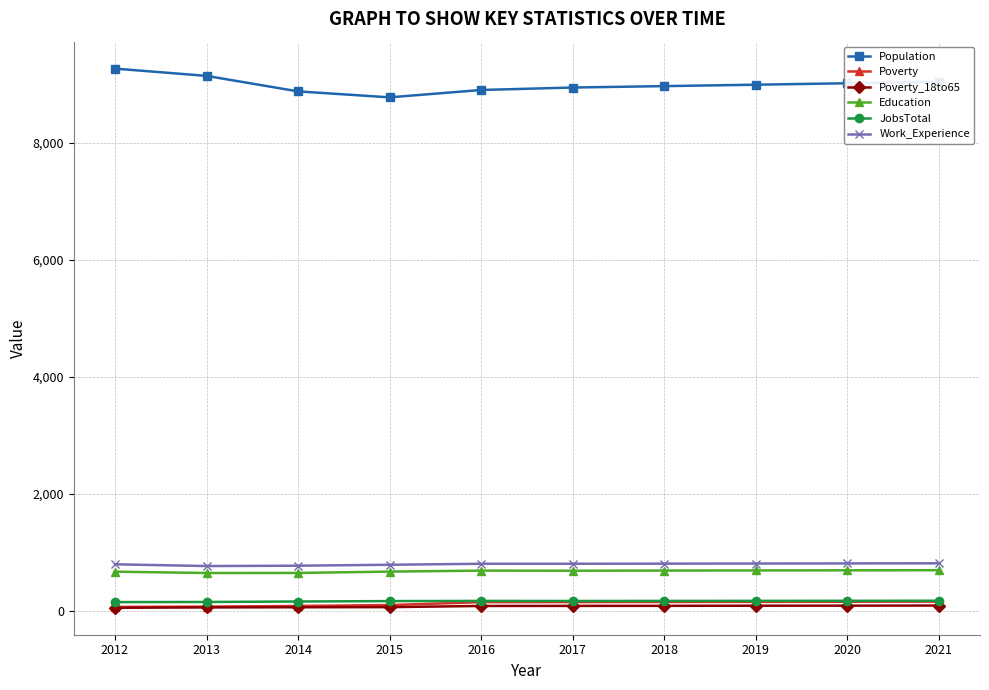

True or false: Poverty and Poverty_18to65 intersect in this chart.

False